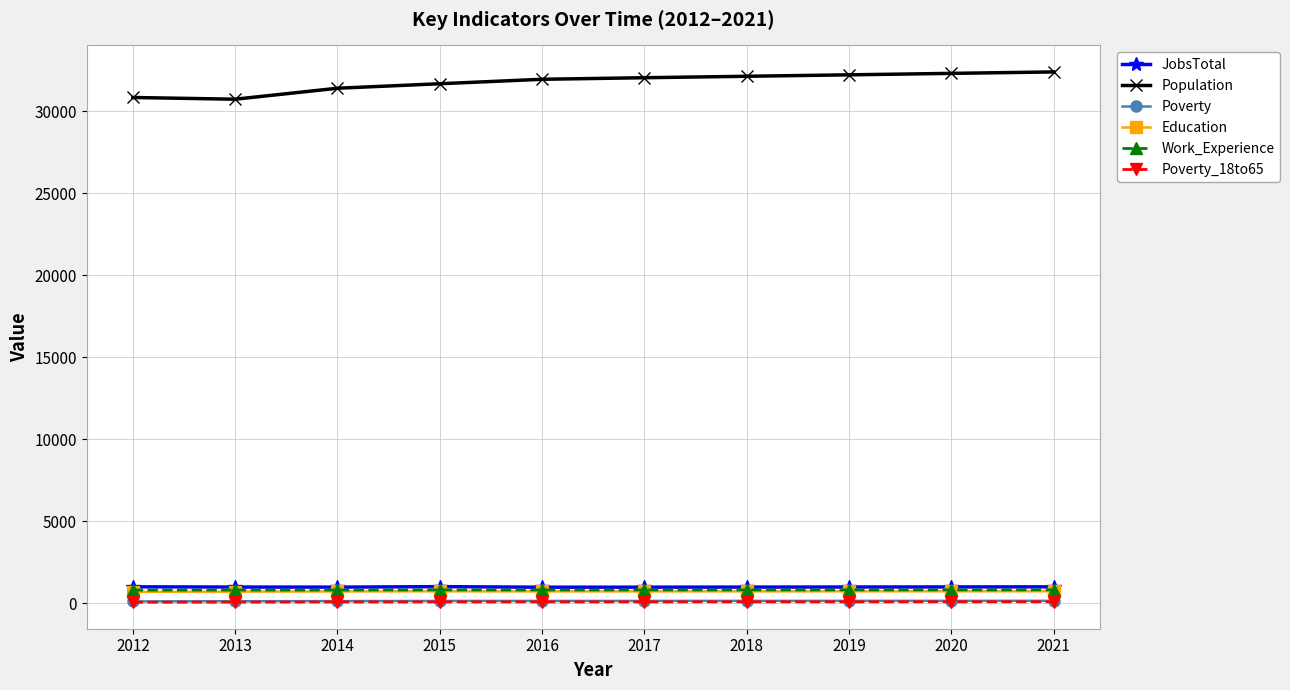

What is the difference between the maximum and second lowest values in the Poverty_18to65 series?

19